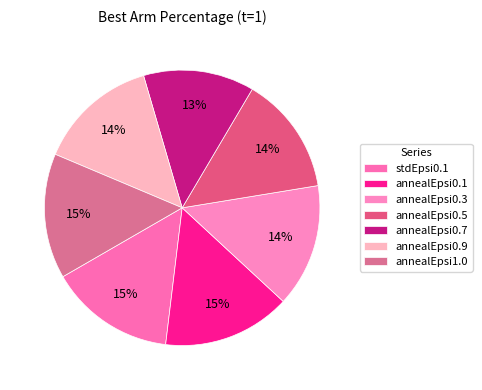

To the nearest percent, what is the difference between the annealEpsi0.7 and annealEpsi0.1 slice percentages?

2%